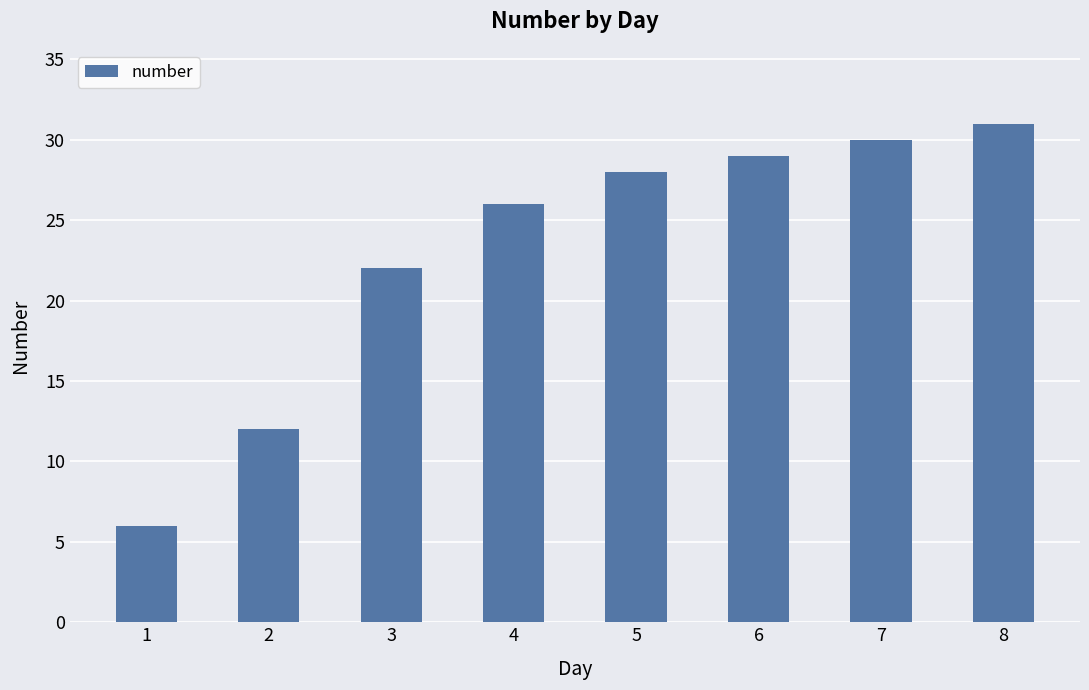

What is the value of the 5th bar from the left?

28